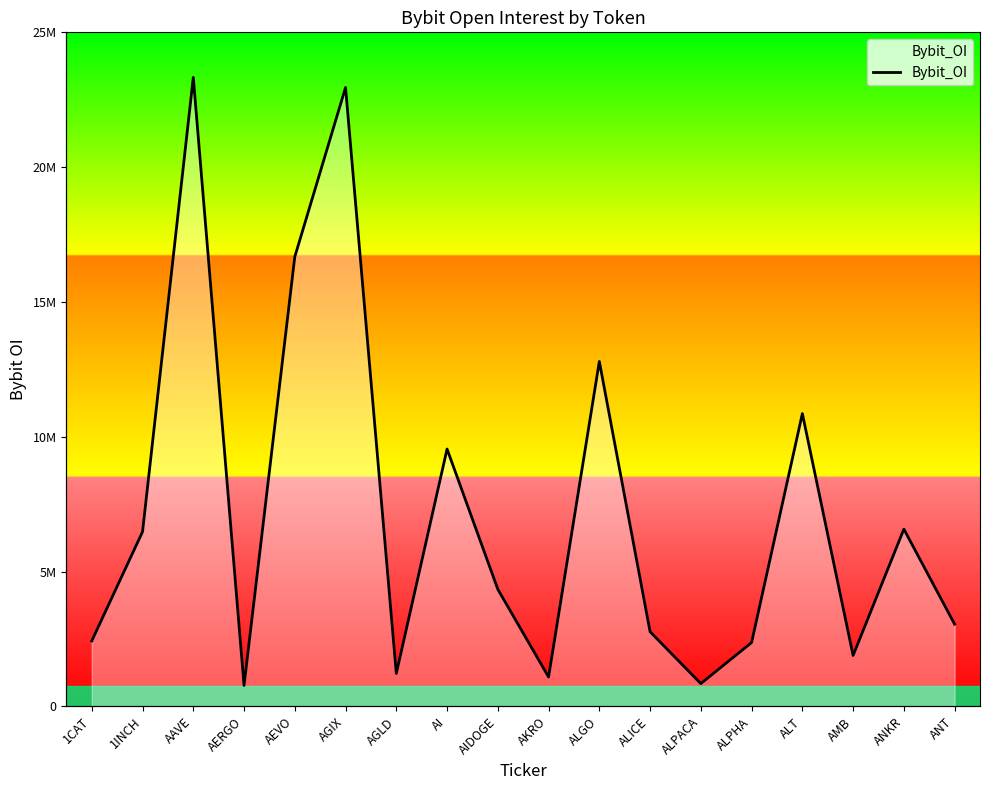

At which label does the data first exceed 4342311?

1INCH